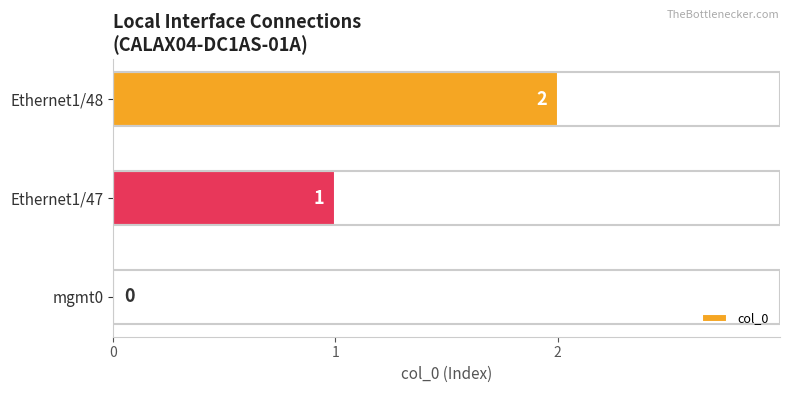

What is the sum of all values?

3